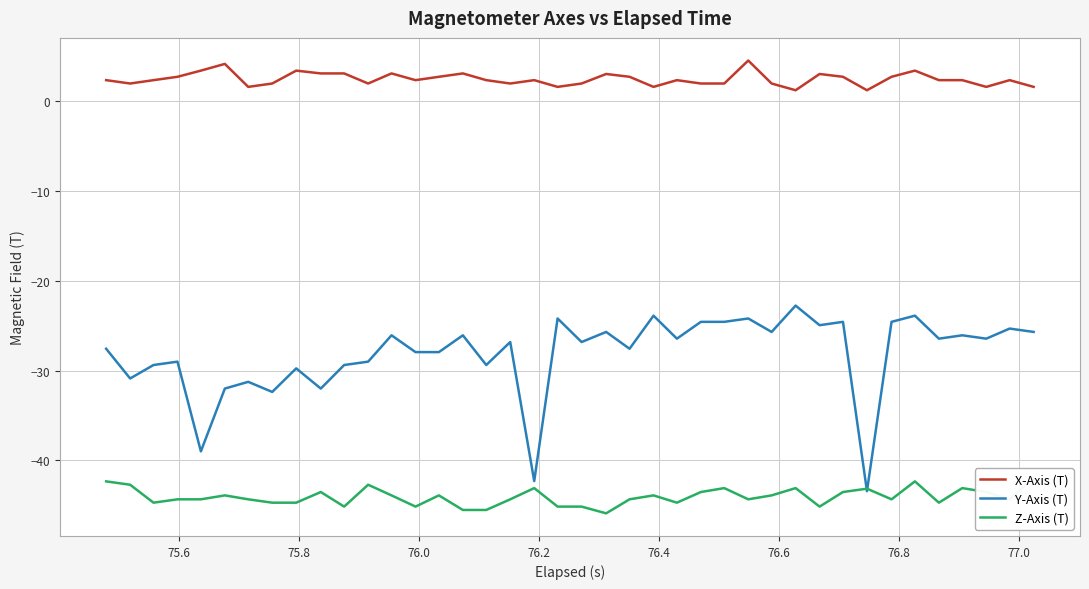

How many series are shown in this chart?

3